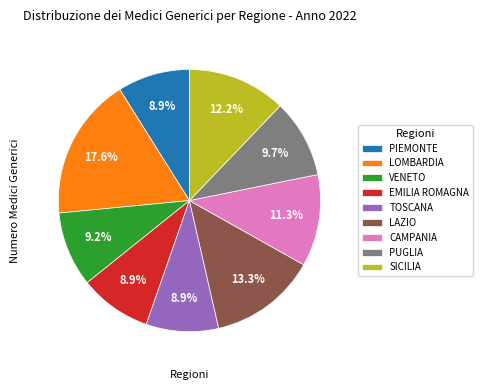

Is it true that LOMBARDIA is 27% of the pie?

False